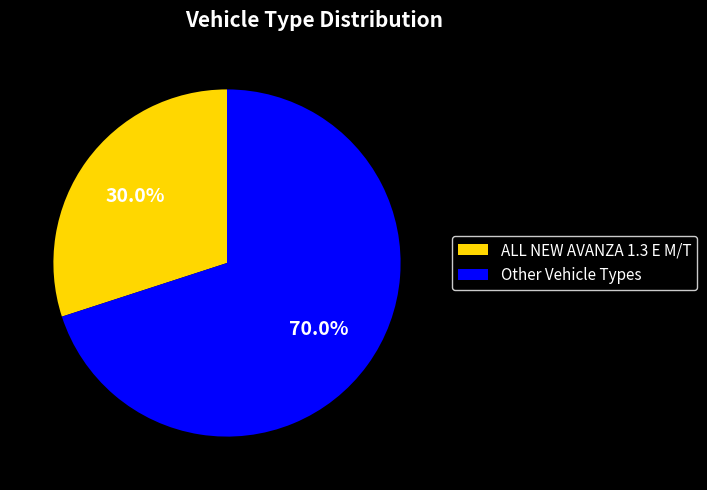

Is there a majority slice in this chart?

Yes